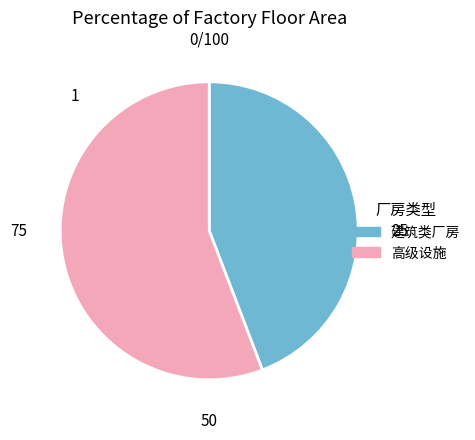

Is there any slice that represents more than half of the pie?

Yes